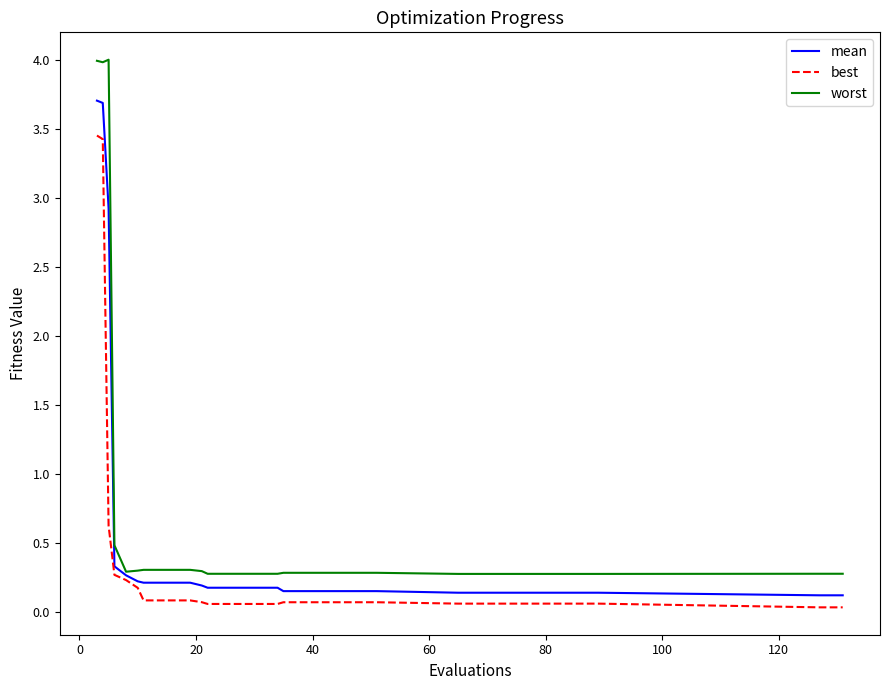

How many categories are shown in the chart?

28